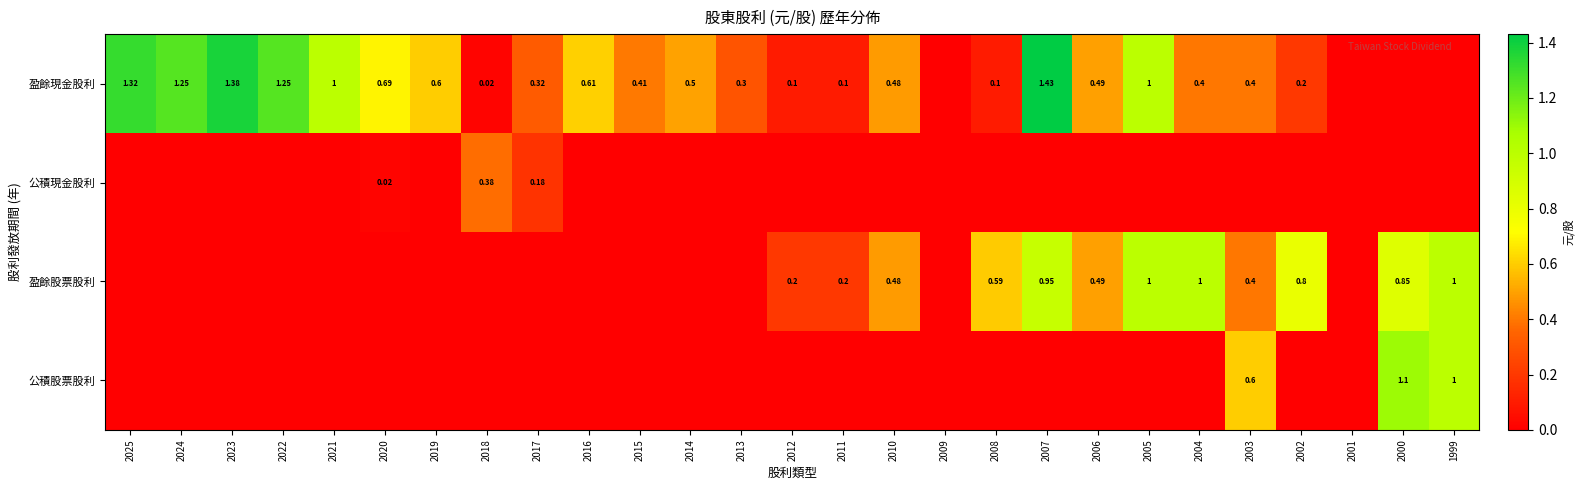

Is the value of 盈餘股票股利 at 2021 greater than the value of 公積現金股利 at 2015?

No